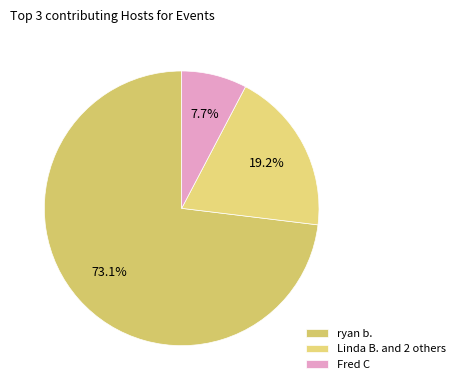

Which category has the smallest portion of the pie?

Fred C